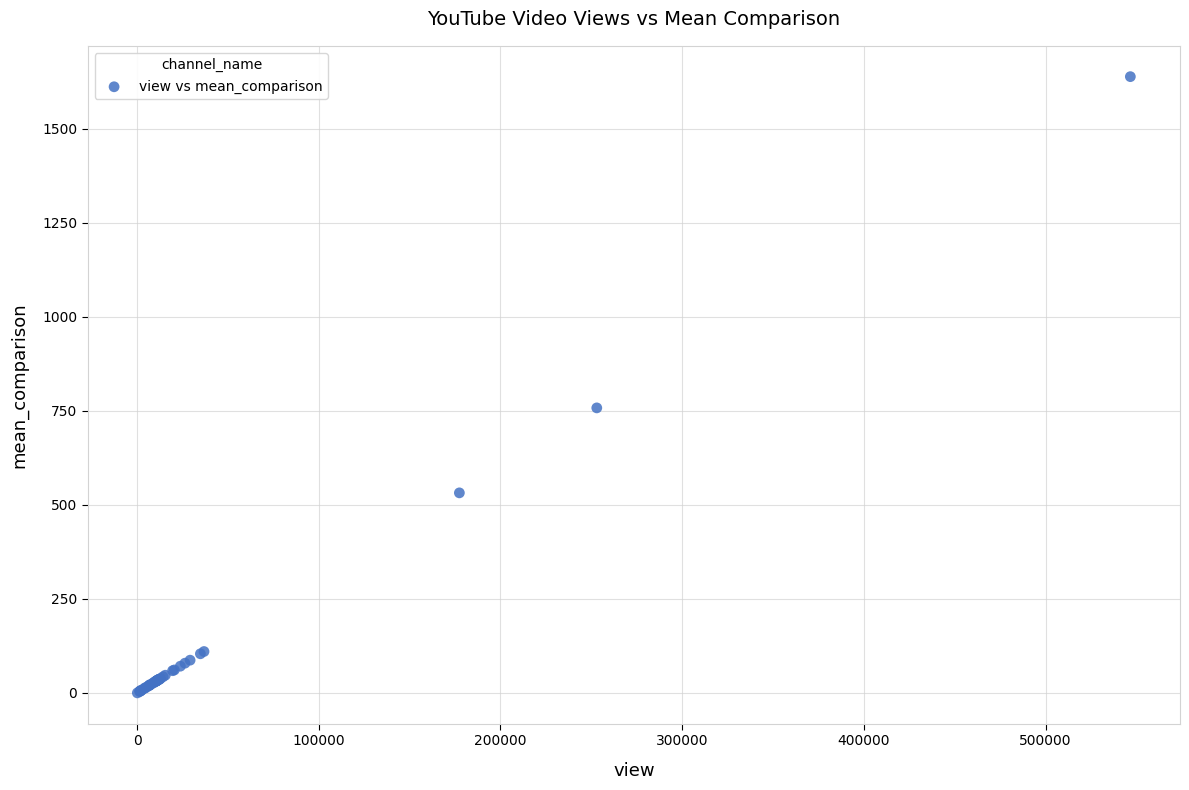

What Y value in the scatter plot is closest to 819?

758